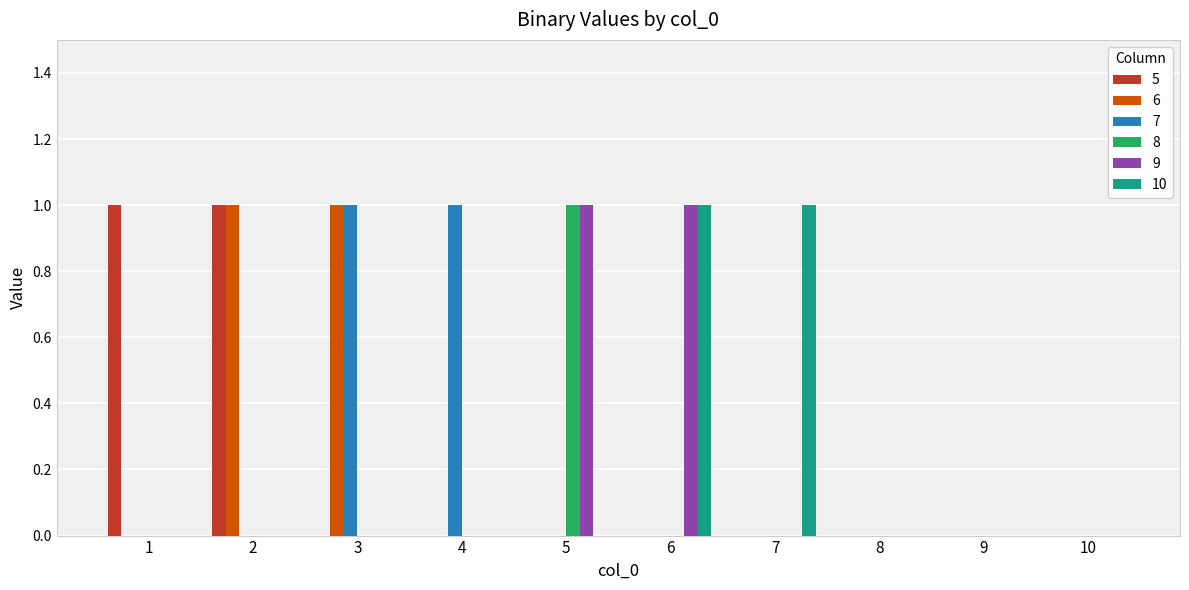

How many distinct data groups are displayed?

6